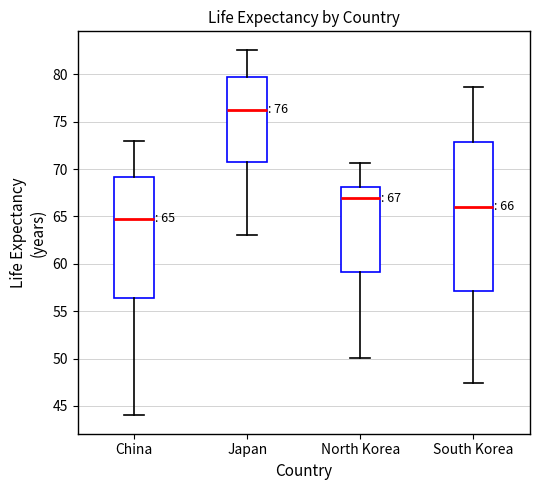

Which box is the tallest, from its lower edge to its upper edge?

South Korea